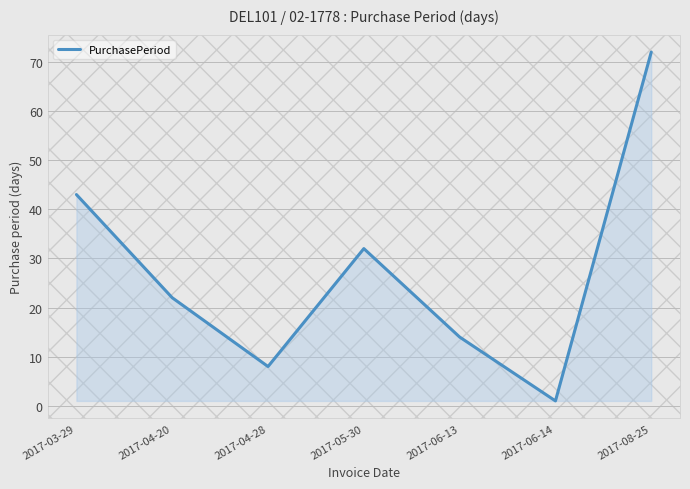

How many lines are shown in the chart?

1